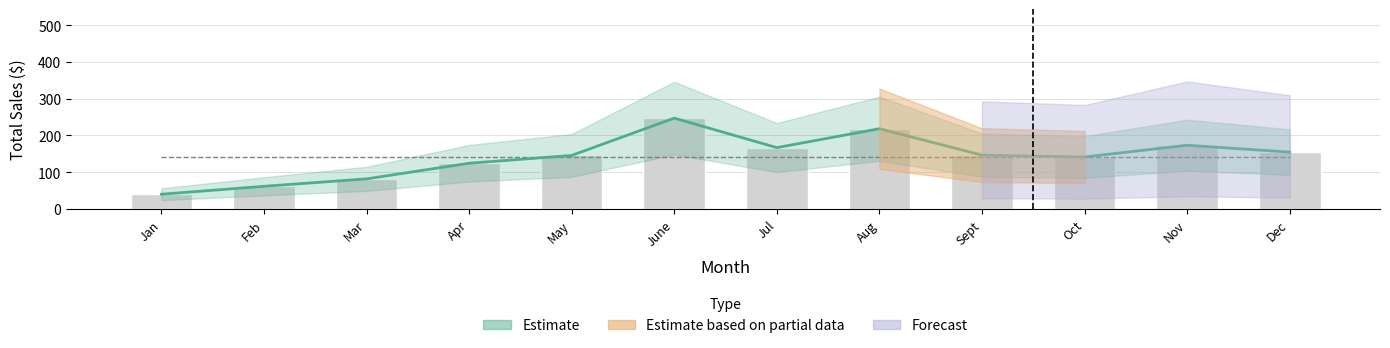

Between Mar and Dec, which series saw the biggest shift?

Estimate